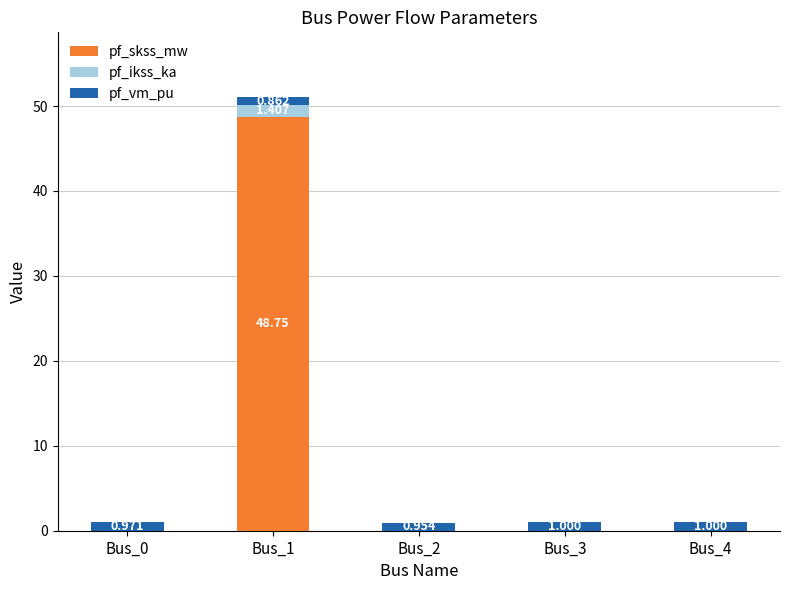

Are the bars grouped side by side (vs. stacked)?

No